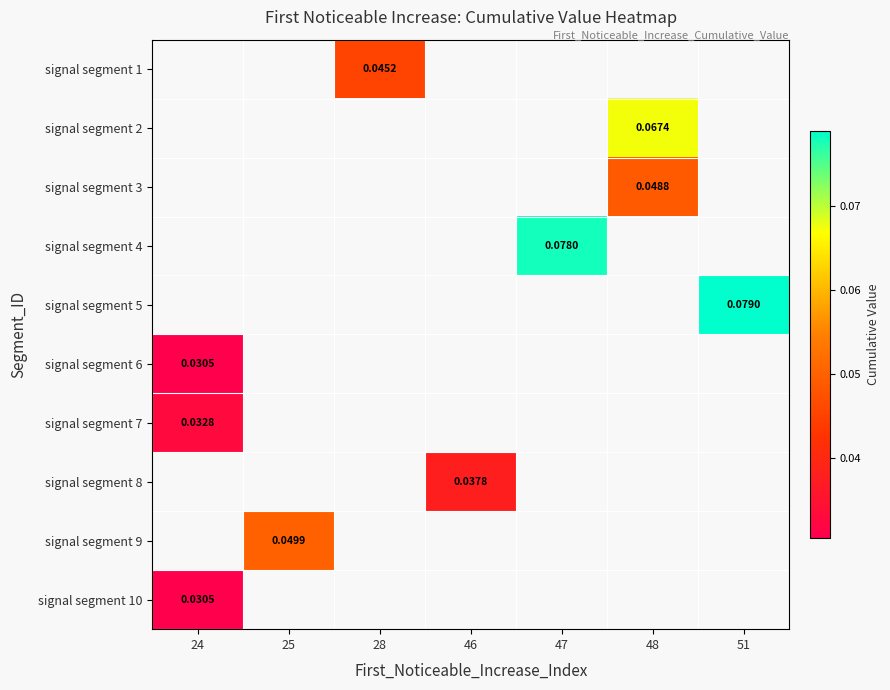

Is the value of signal segment 10 at 25 greater than the value of signal segment 5 at 28?

No